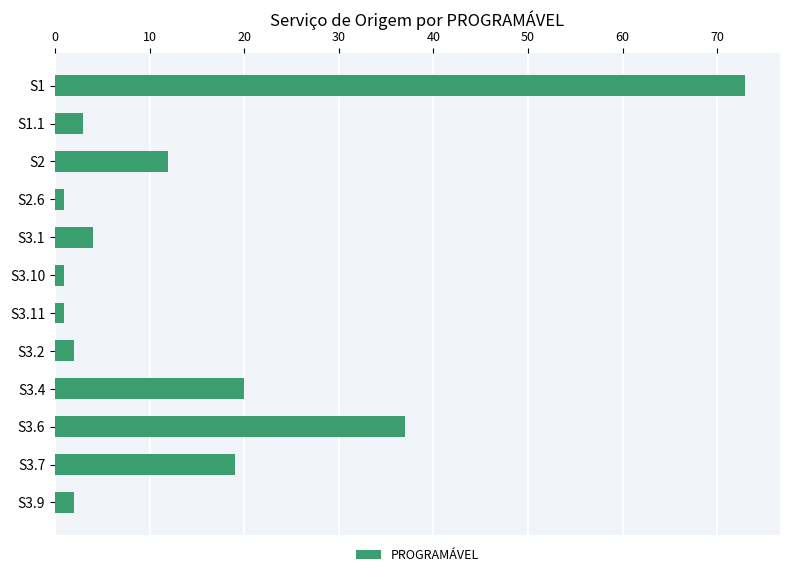

Reading top to bottom, extract all data points from this chart.

73	3	12	1	4	1	1	2	20	37	19	2